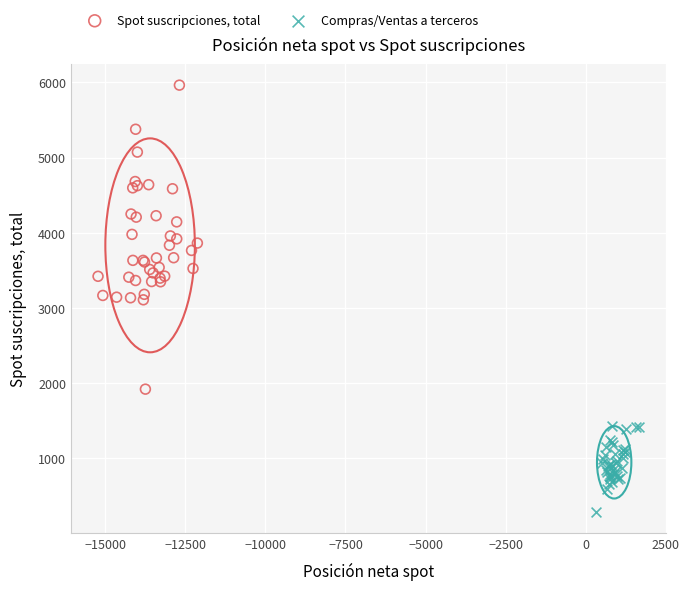

Which series contains the highest Y value?

Spot suscripciones, total